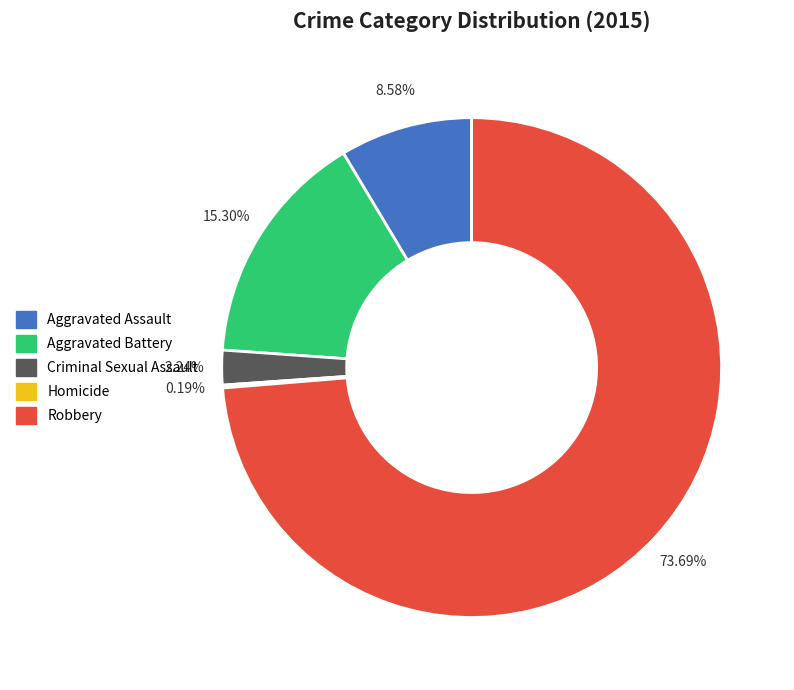

What is the ratio of the value at Aggravated Assault to the value at Aggravated Battery?

0.6